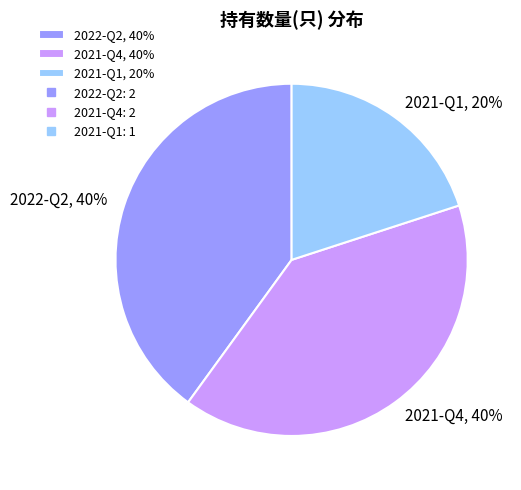

Combined, do 2022-Q2, 40% and 2021-Q1, 20% account for over 50%?

Yes